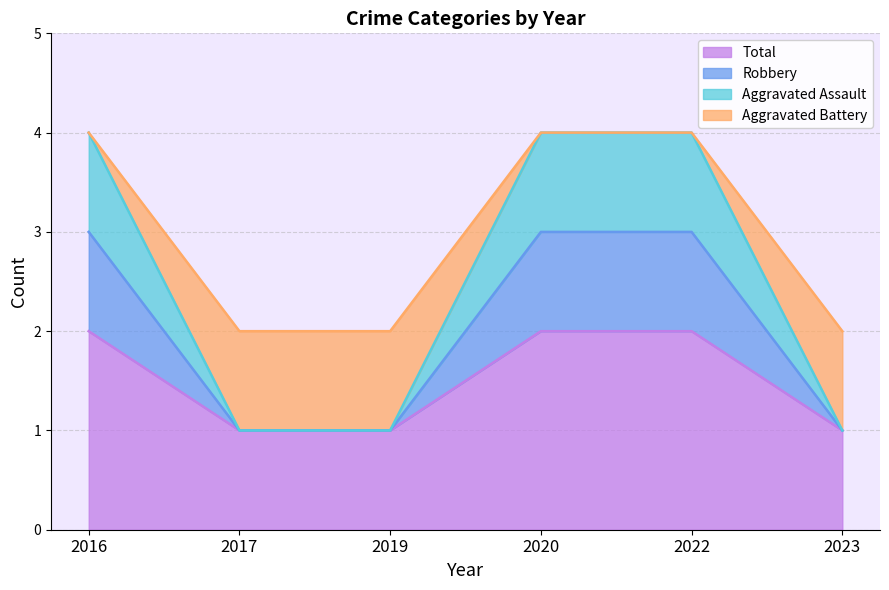

Read the Aggravated Battery value at 2019.

1